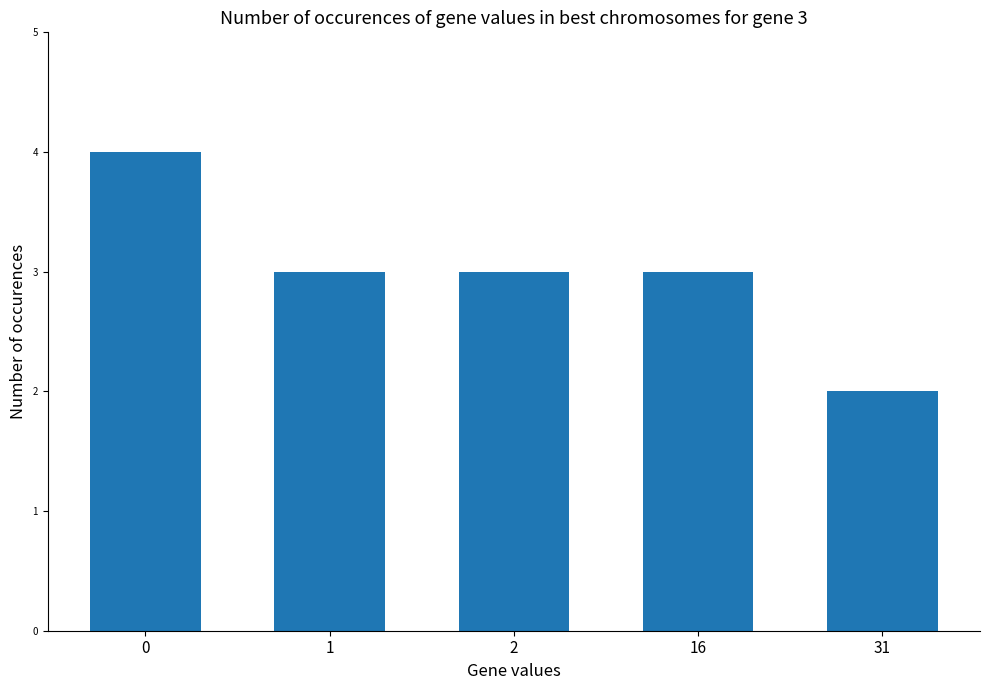

How many series are shown in this chart?

1